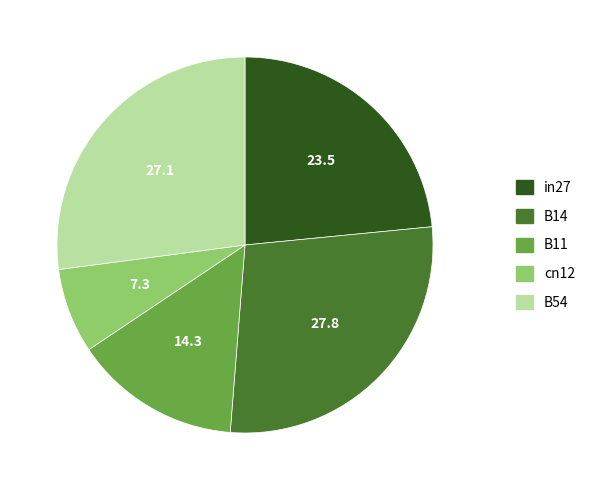

True or false: cn12 accounts for 1% of the total.

False